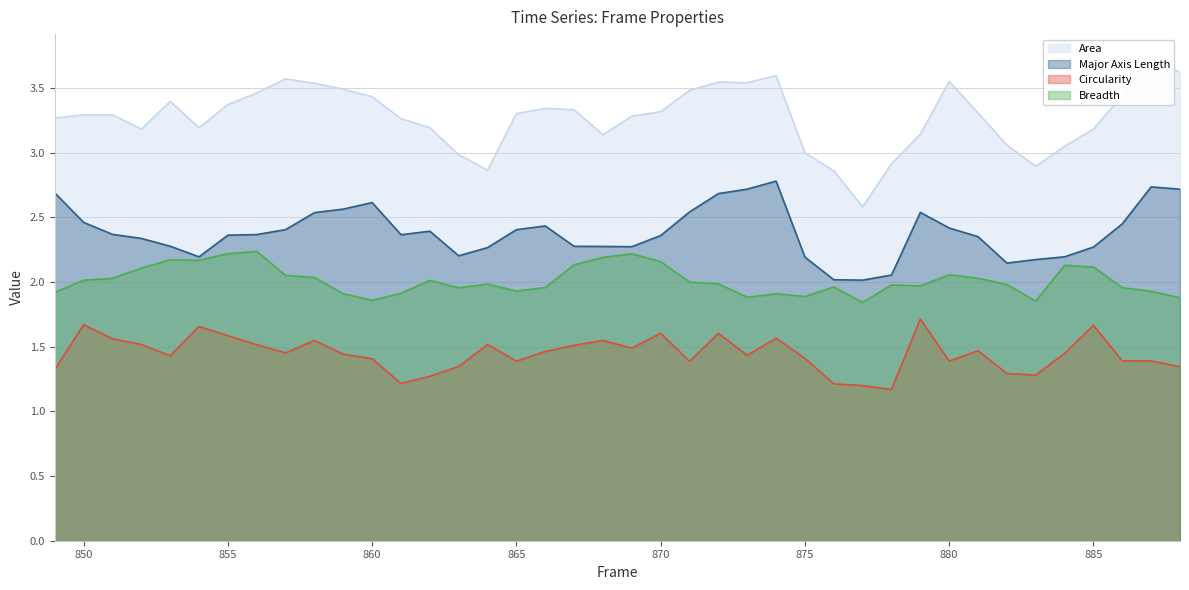

What is the minimum value for Circularity?

1.2